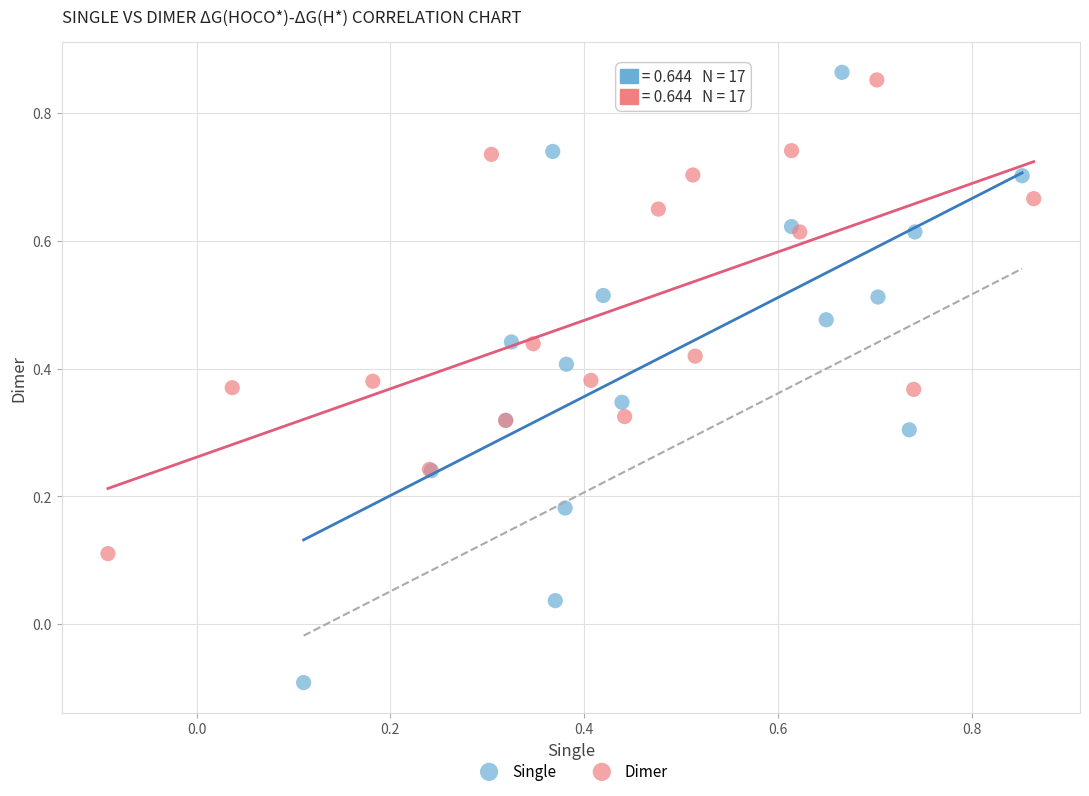

What are all the series names shown in the legend?

Single, Dimer